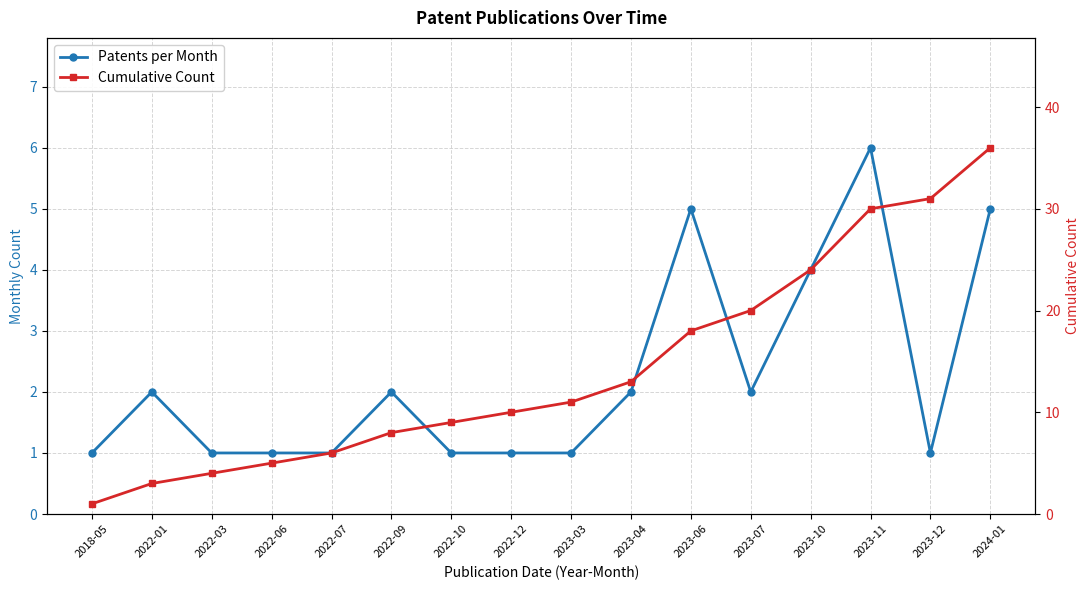

What position from the left is 2023-10?

13